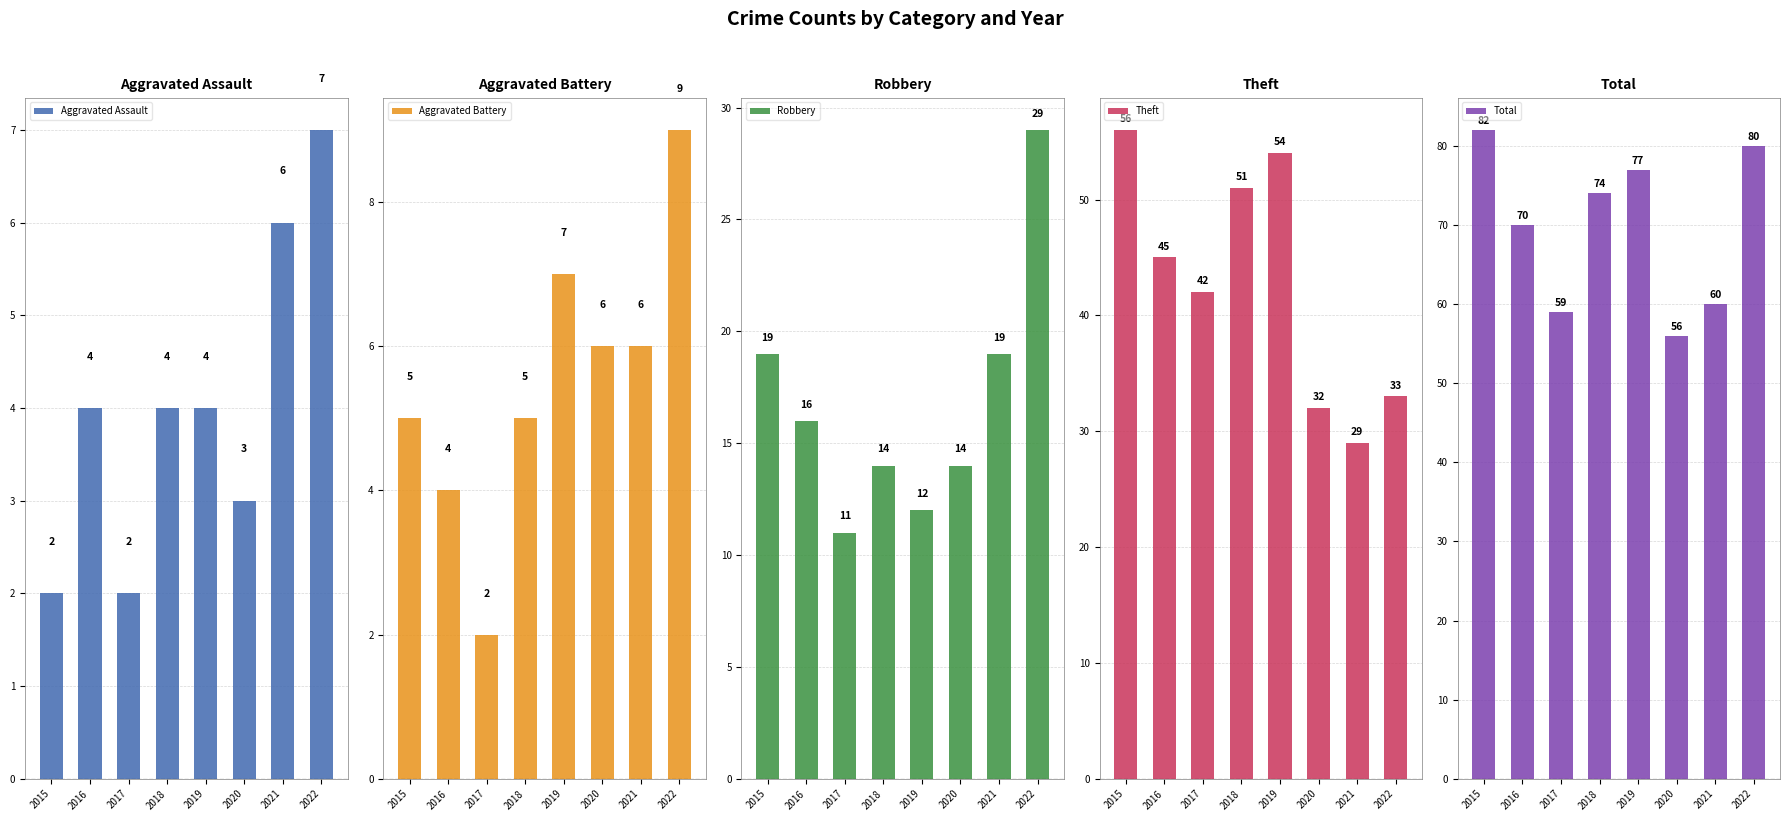

Count the number of data series in this chart.

5